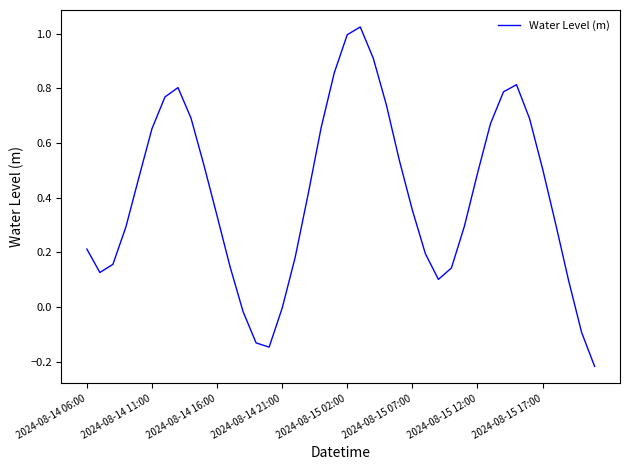

What is the difference between the maximum and minimum values?

1.2